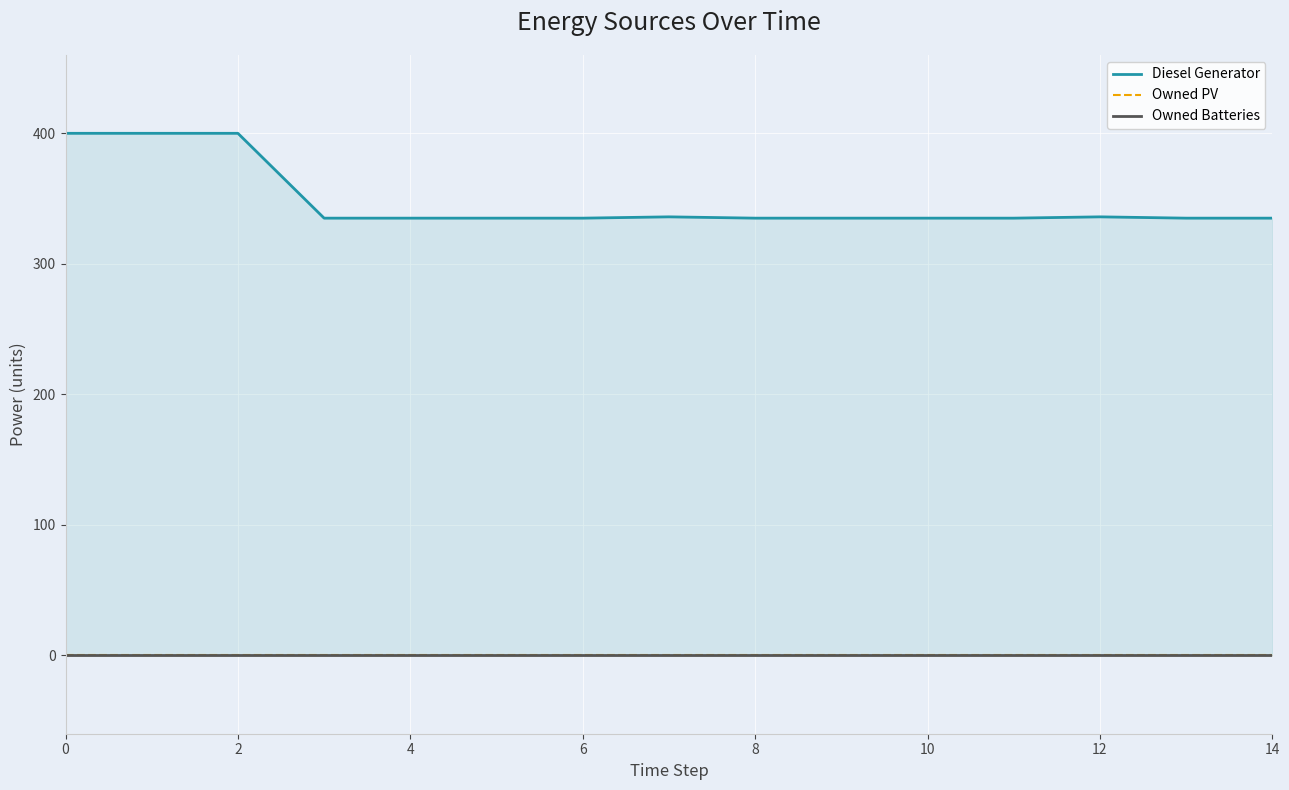

How many lines are shown in the chart?

3